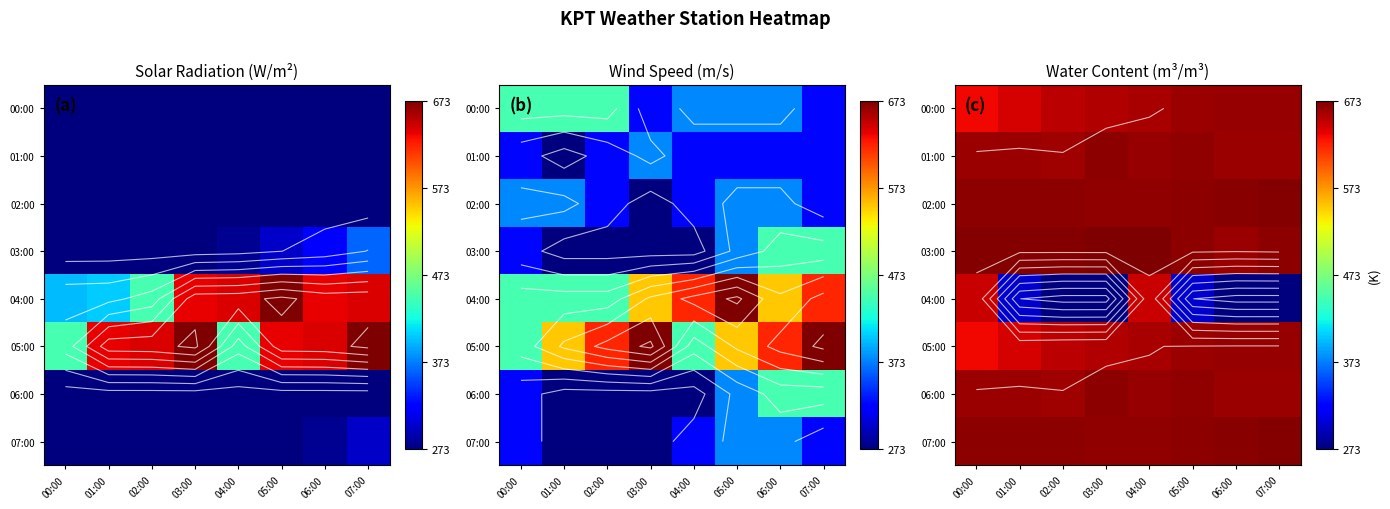

How many data points in 04:00 are less than 300?

4